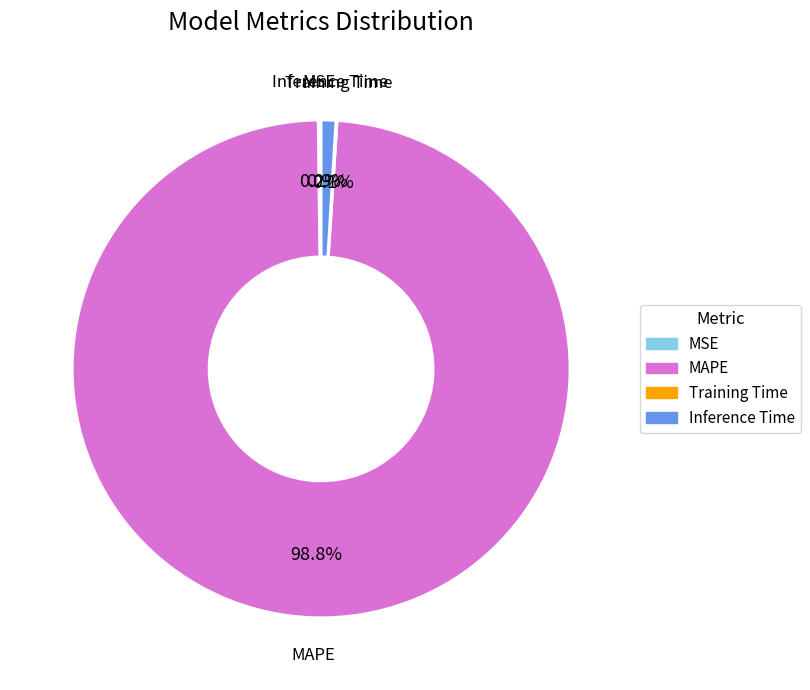

Which slice is the largest?

MAPE